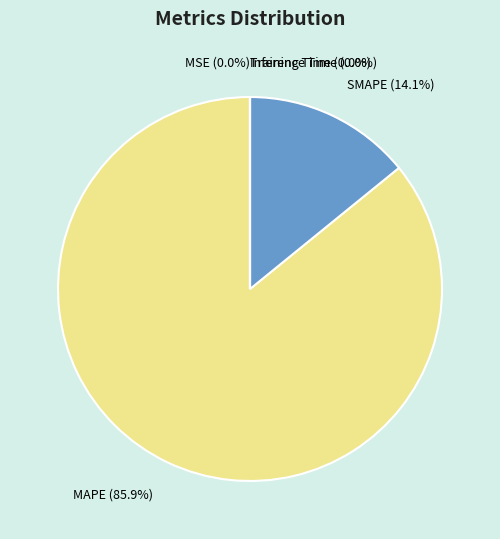

How much of the chart is everything except MAPE?

14.1%